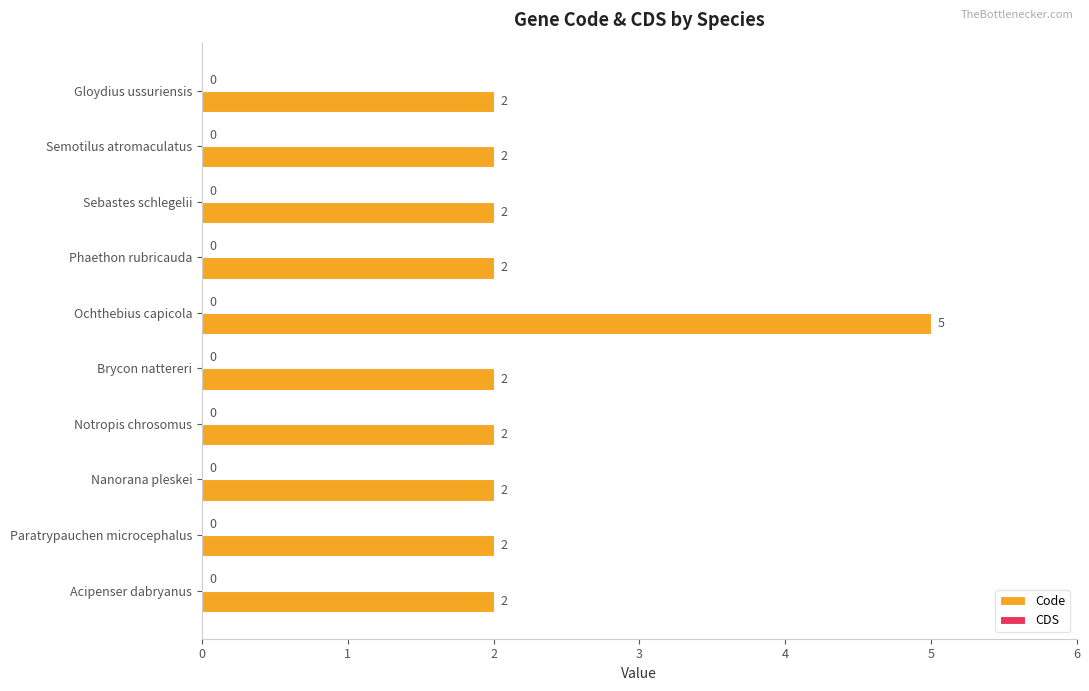

How many values are between 2 and 3?

9